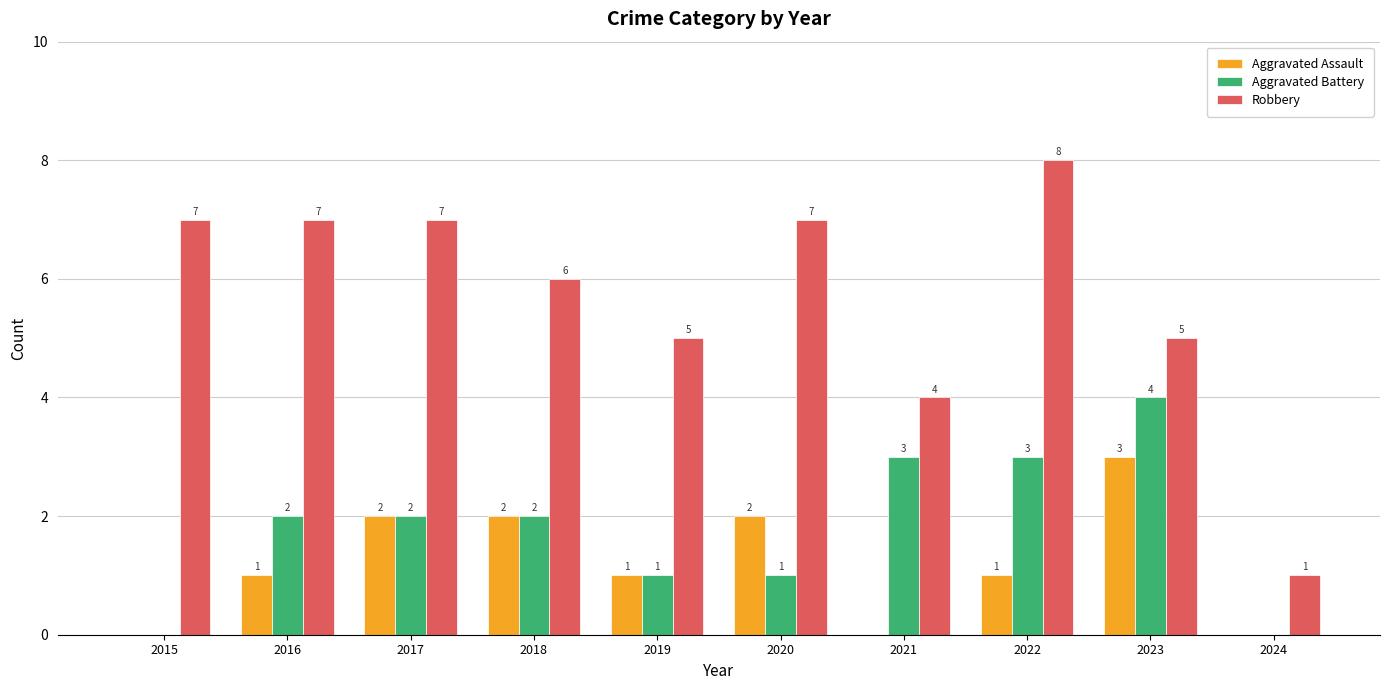

Which category has the highest value across all series?

2022